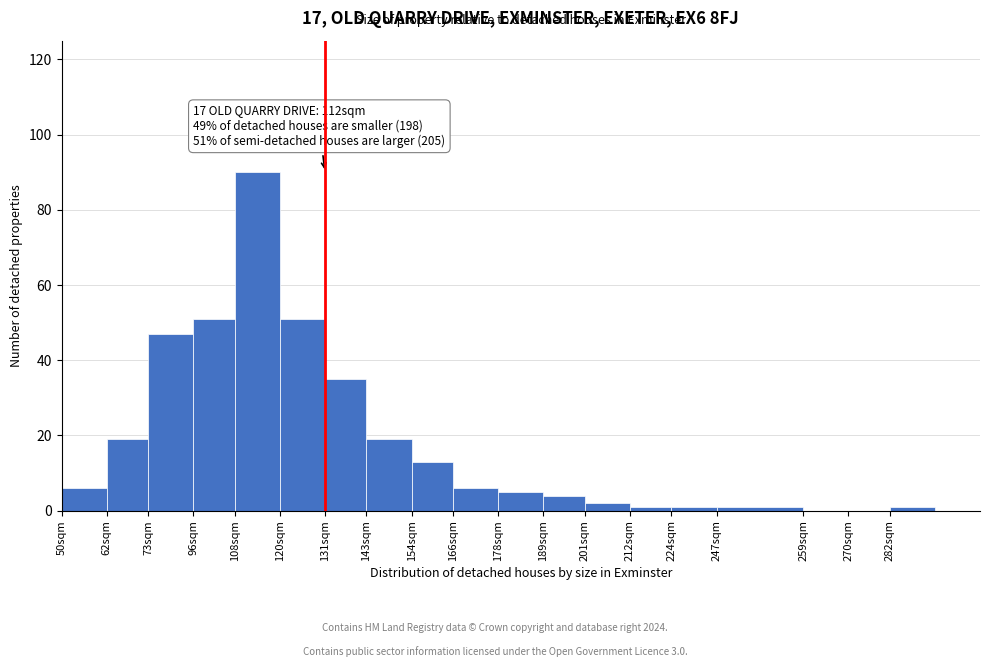

Reading left to right, transcribe all the data shown in this chart.

50sqm=6	62sqm=19	73sqm=47	96sqm=51	108sqm=90	120sqm=51	131sqm=35	143sqm=19	154sqm=13	166sqm=6	178sqm=5	189sqm=4	201sqm=2	212sqm=1	224sqm=1	247sqm=1	259sqm=0	270sqm=0	282sqm=1